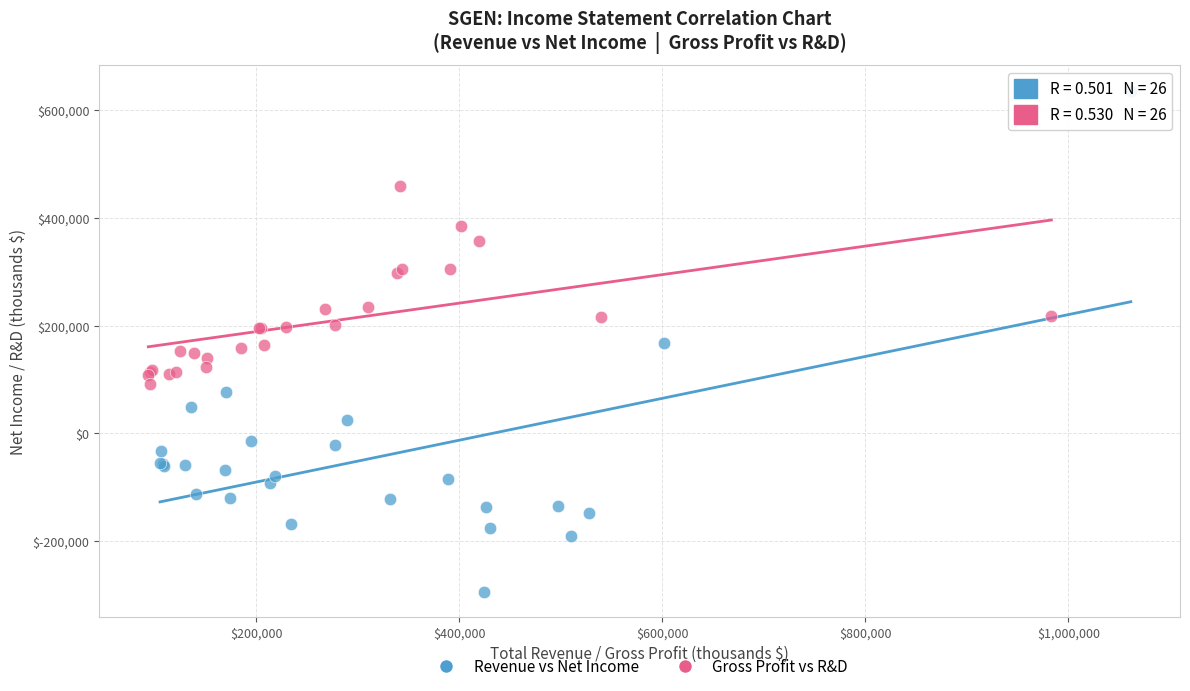

Which series reaches the maximum Y coordinate?

Revenue vs Net Income